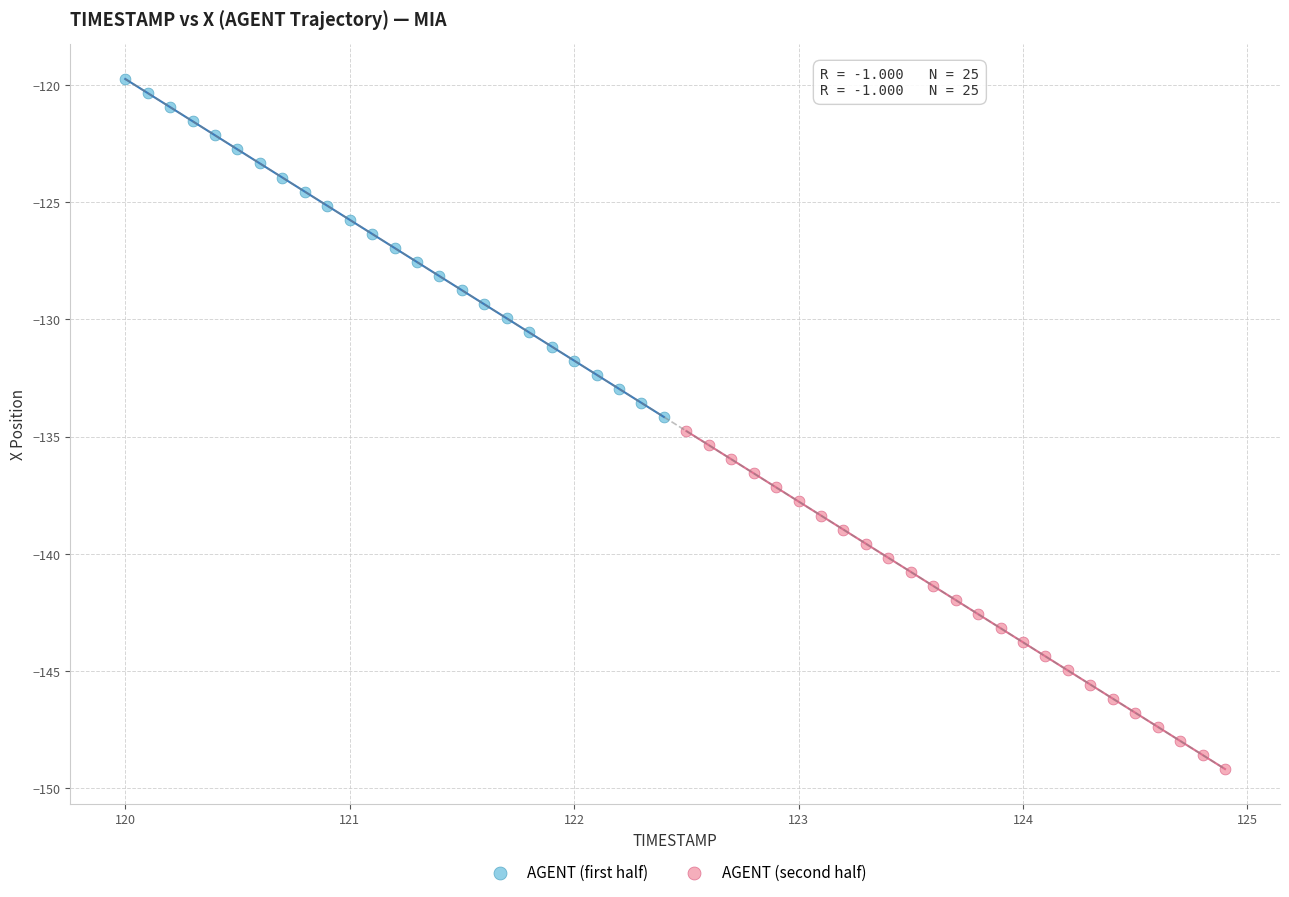

Which series contains the highest Y value?

AGENT (first half)